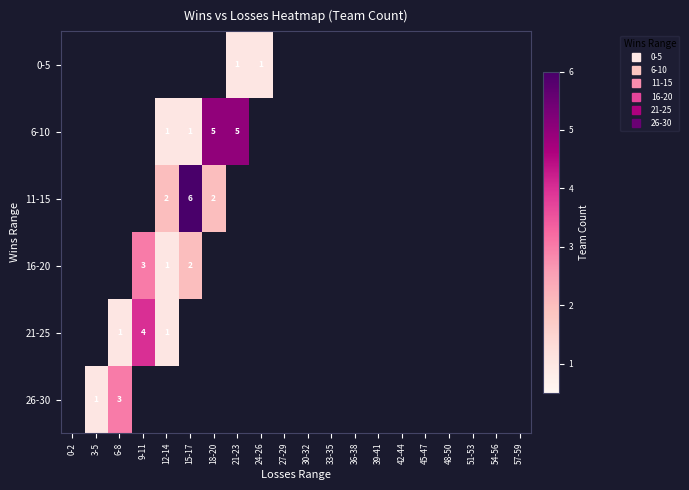

The value of 0-5 at 39-41 is 0. True or false?

False